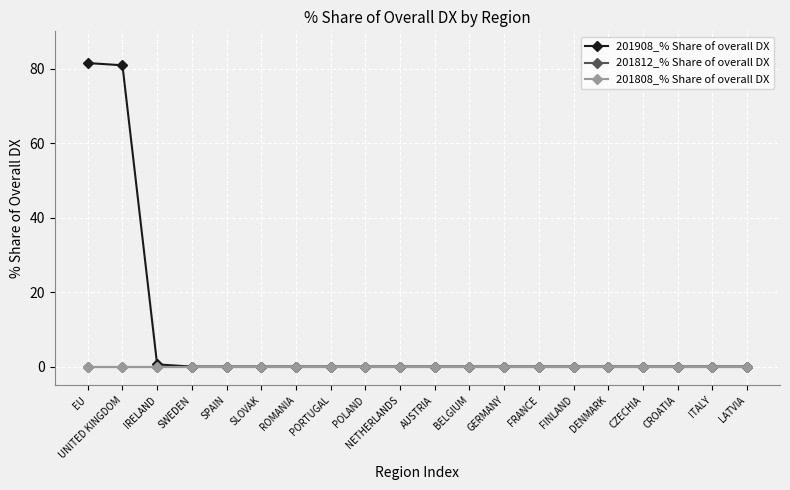

List the labels in order of 201908_% Share of overall DX value, smallest first.

SWEDEN, SPAIN, SLOVAK, ROMANIA, PORTUGAL, POLAND, NETHERLANDS, AUSTRIA, BELGIUM, GERMANY, FRANCE, FINLAND, DENMARK, CZECHIA, CROATIA, ITALY, LATVIA, IRELAND, UNITED KINGDOM, EU